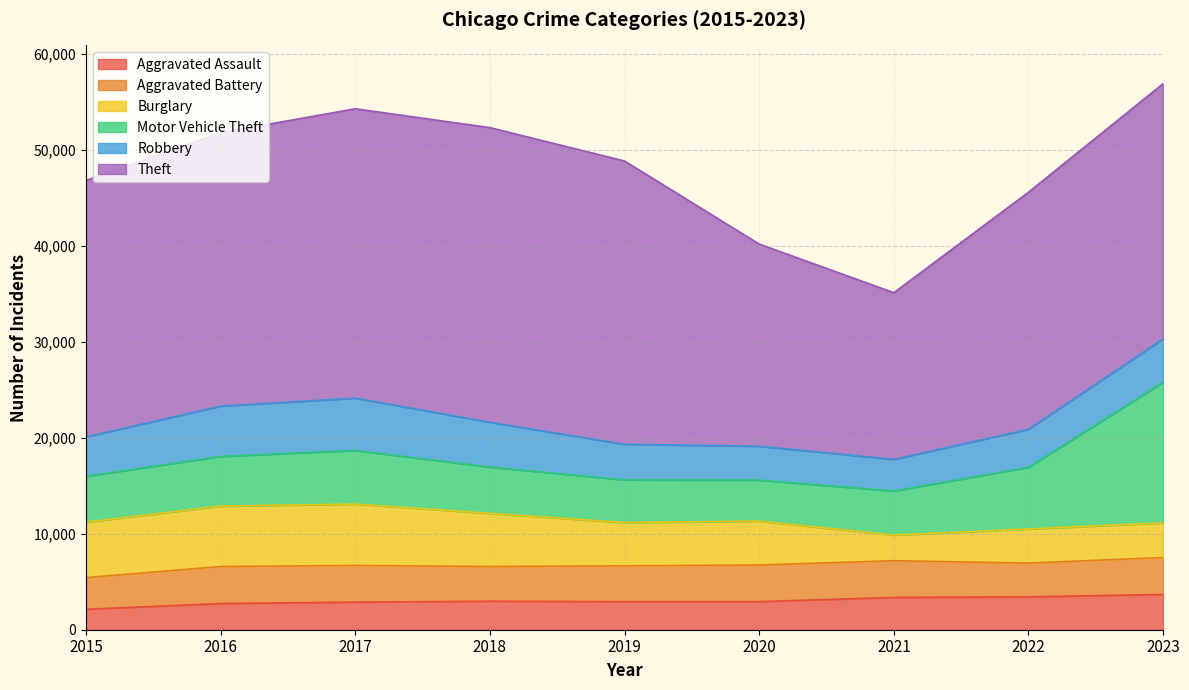

What is the difference between the highest and lowest values at 2016?

25764